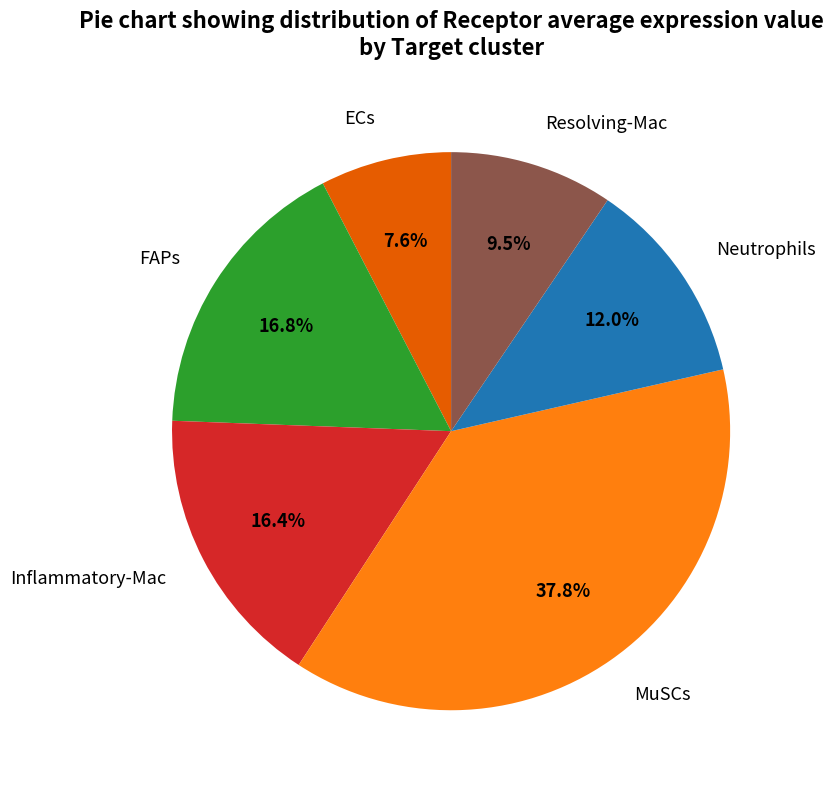

True or false: Resolving-Mac accounts for 1% of the total.

False